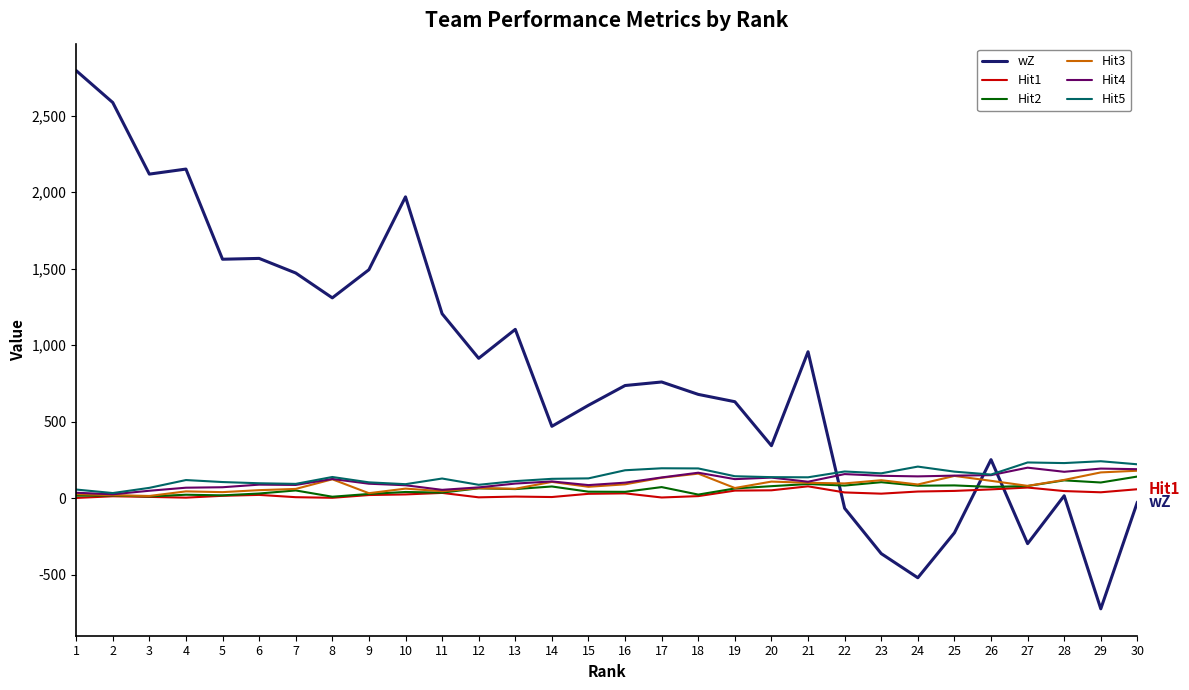

Which series has the largest range (max minus min)?

wZ